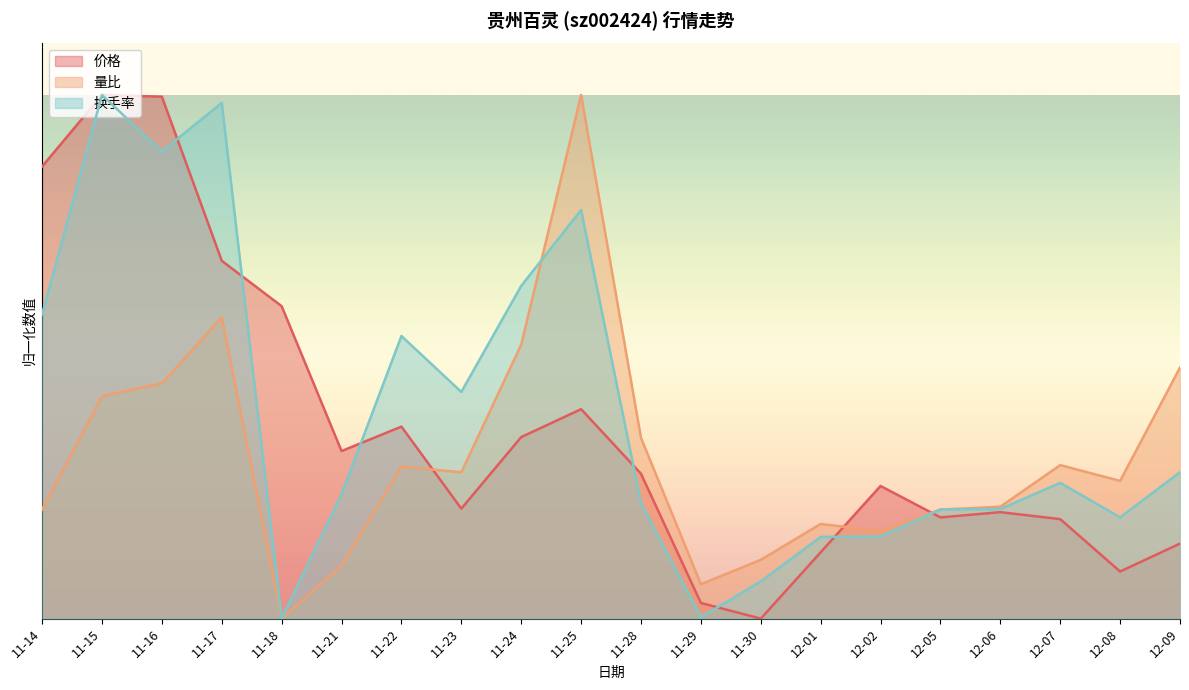

Reading left to right, extract all data points from this chart.

价格: 11-14=0.9	11-15=1.0	11-16=1.0	11-17=0.7	11-18=0.6	11-21=0.3	11-22=0.4	11-23=0.2	11-24=0.3	11-25=0.4	11-28=0.3	11-29=0.0	11-30=0.0	12-01=0.1	12-02=0.3	12-05=0.2	12-06=0.2	12-07=0.2	12-08=0.1	12-09=0.1
量比: 11-14=0.2	11-15=0.4	11-16=0.4	11-17=0.6	11-18=0.0	11-21=0.1	11-22=0.3	11-23=0.3	11-24=0.5	11-25=1.0	11-28=0.3	11-29=0.1	11-30=0.1	12-01=0.2	12-02=0.2	12-05=0.2	12-06=0.2	12-07=0.3	12-08=0.3	12-09=0.5
换手率: 11-14=0.6	11-15=1.0	11-16=0.9	11-17=1.0	11-18=0.0	11-21=0.2	11-22=0.5	11-23=0.4	11-24=0.6	11-25=0.8	11-28=0.2	11-29=0.0	11-30=0.1	12-01=0.2	12-02=0.2	12-05=0.2	12-06=0.2	12-07=0.3	12-08=0.2	12-09=0.3